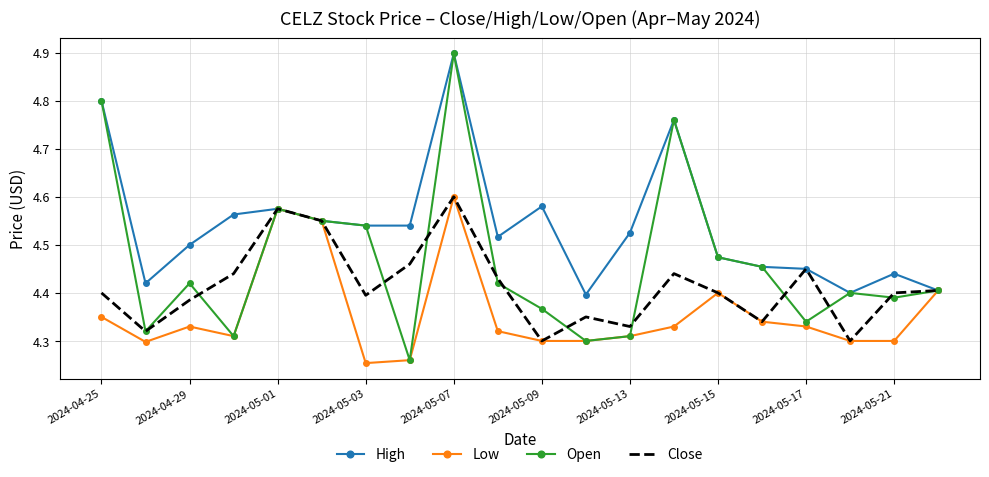

How many interior local peaks does the Low series have?

4